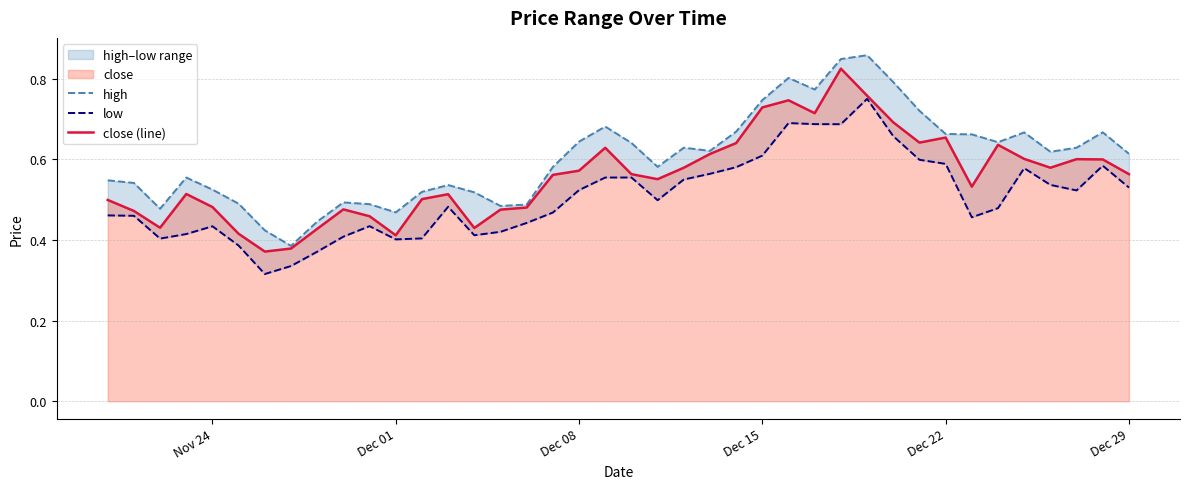

Which series has the widest spread of values?

high